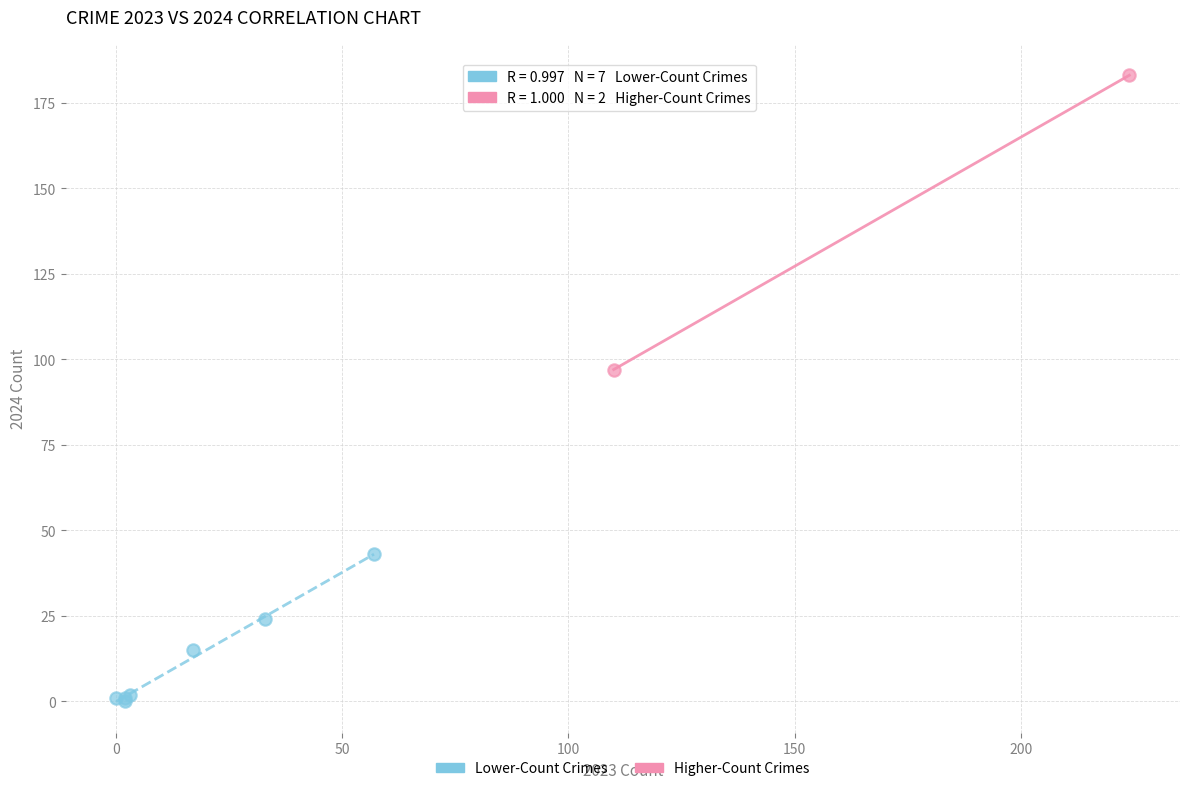

Which series contains the highest Y value?

Higher-Count Crimes